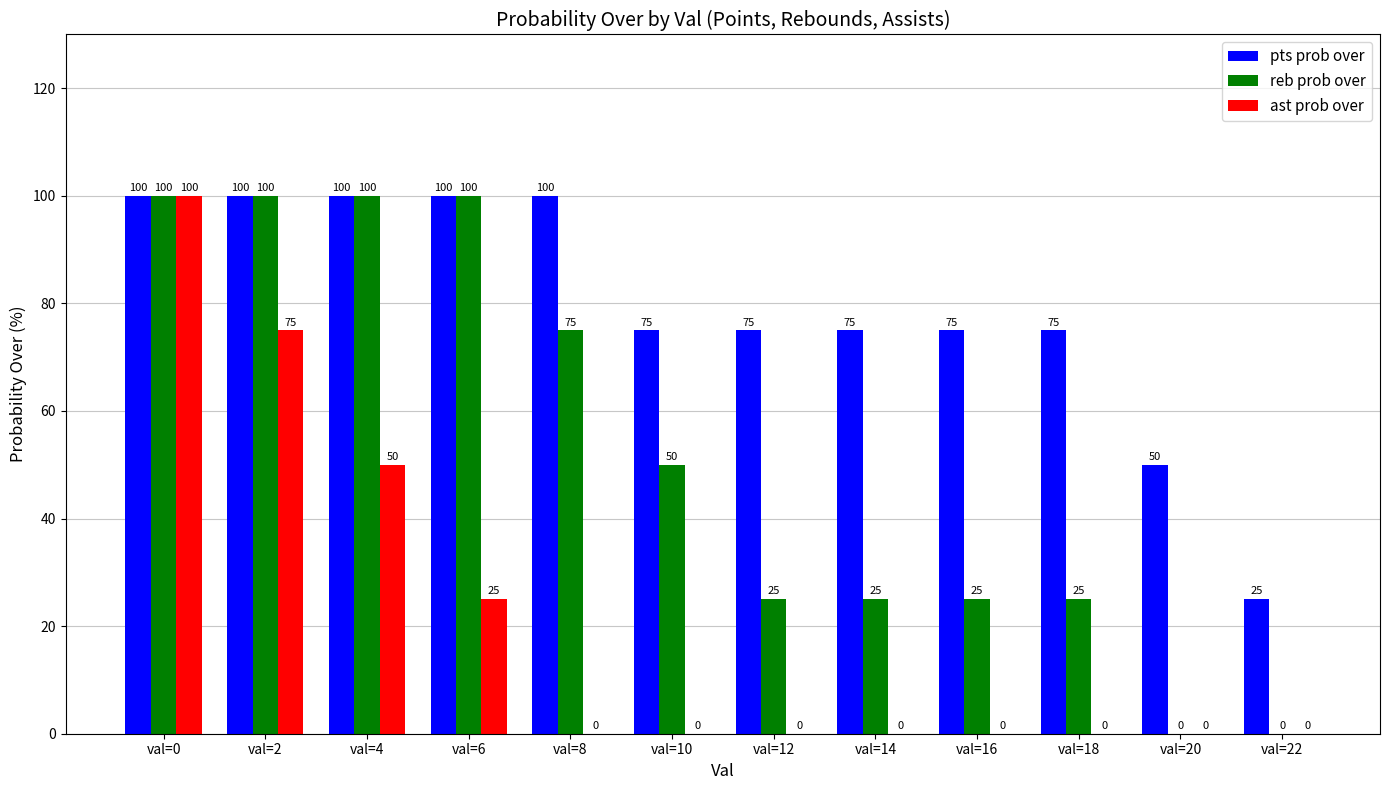

What is the sum of all reb prob over values?

625